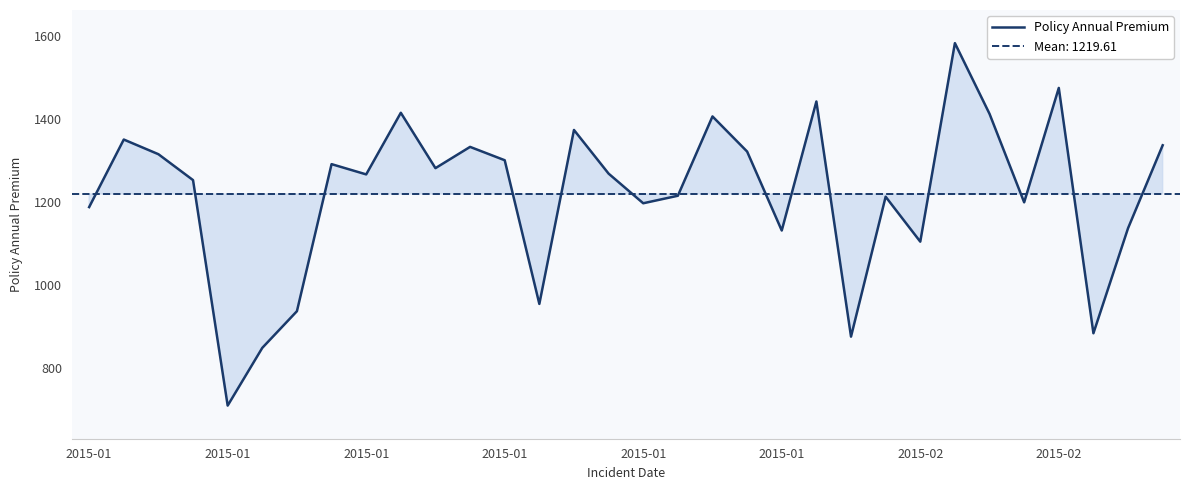

Reading left to right, what are all the values shown in this chart?

1188.0	1351.1	1315.7	1253.1	708.6	848.1	936.6	1291.7	1266.9	1415.7	1282.0	1333.3	1301.1	954.2	1374.2	1268.8	1197.2	1215.4	1406.9	1322.1	1131.4	1443.0	875.1	1213.0	1104.5	1583.9	1413.1	1199.4	1475.7	883.3	1137.0	1337.3